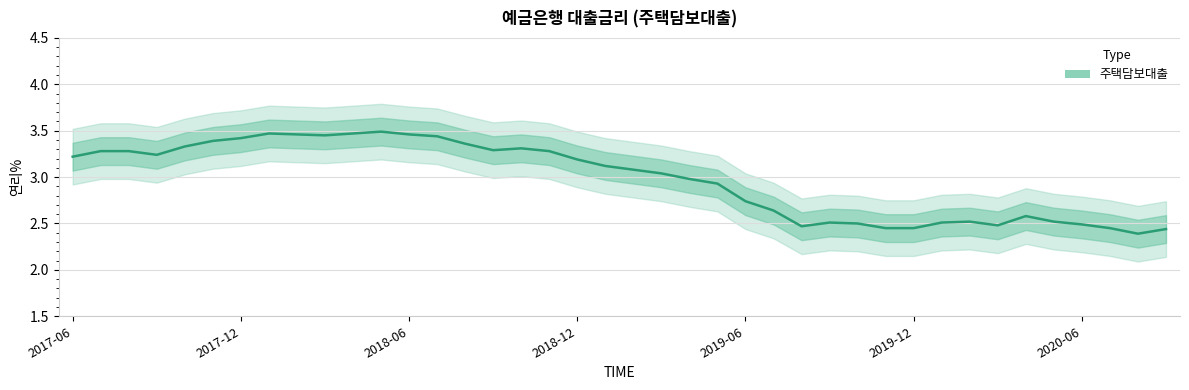

Rank the categories by value from highest to lowest.

201805, 201801, 201804, 201802, 201806, 201803, 201807, 201712, 201711, 201808, 201710, 201810, 201809, 201707, 201708, 201811, 201709, 201706, 201812, 201901, 201902, 201903, 201904, 201905, 201906, 201907, 202004, 202002, 202005, 201909, 202001, 201910, 202006, 202003, 201908, 201911, 201912, 202007, 202009, 202008